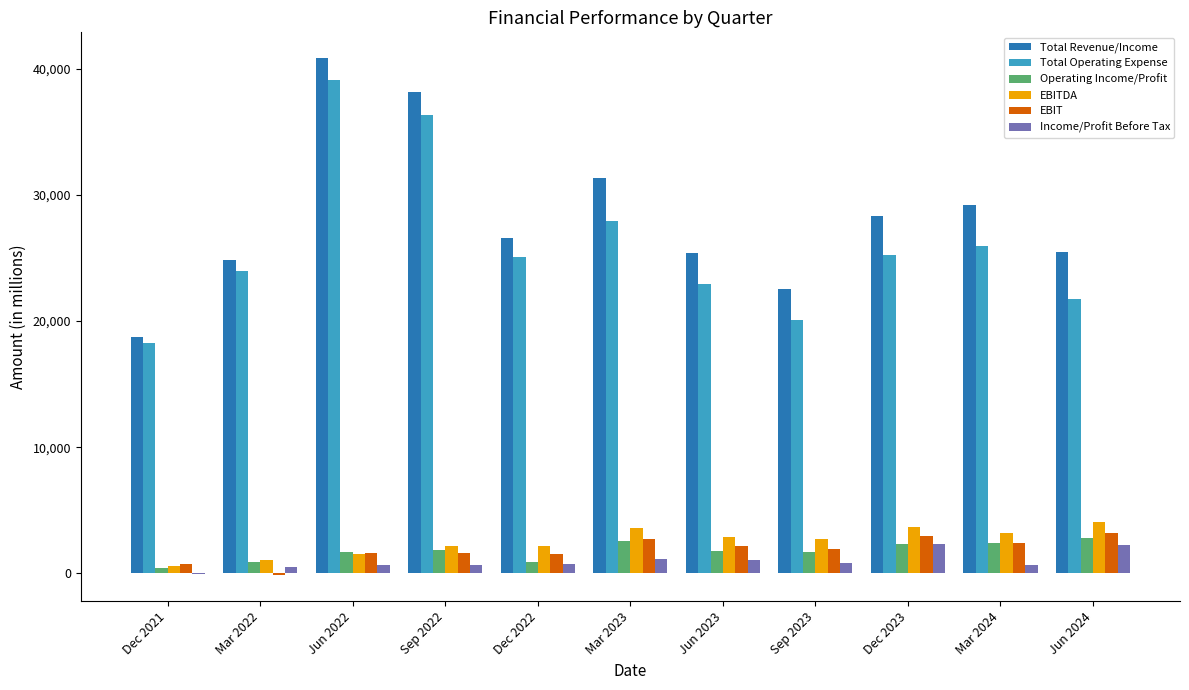

Which category has the highest value across all series?

Jun 2022